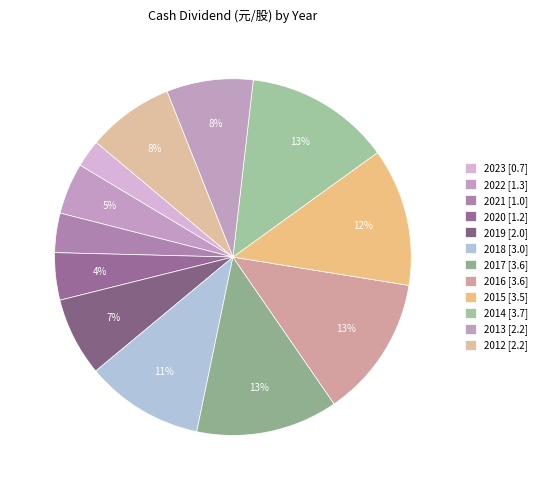

To the nearest percent, what percentage of the pie is 2018?

11%